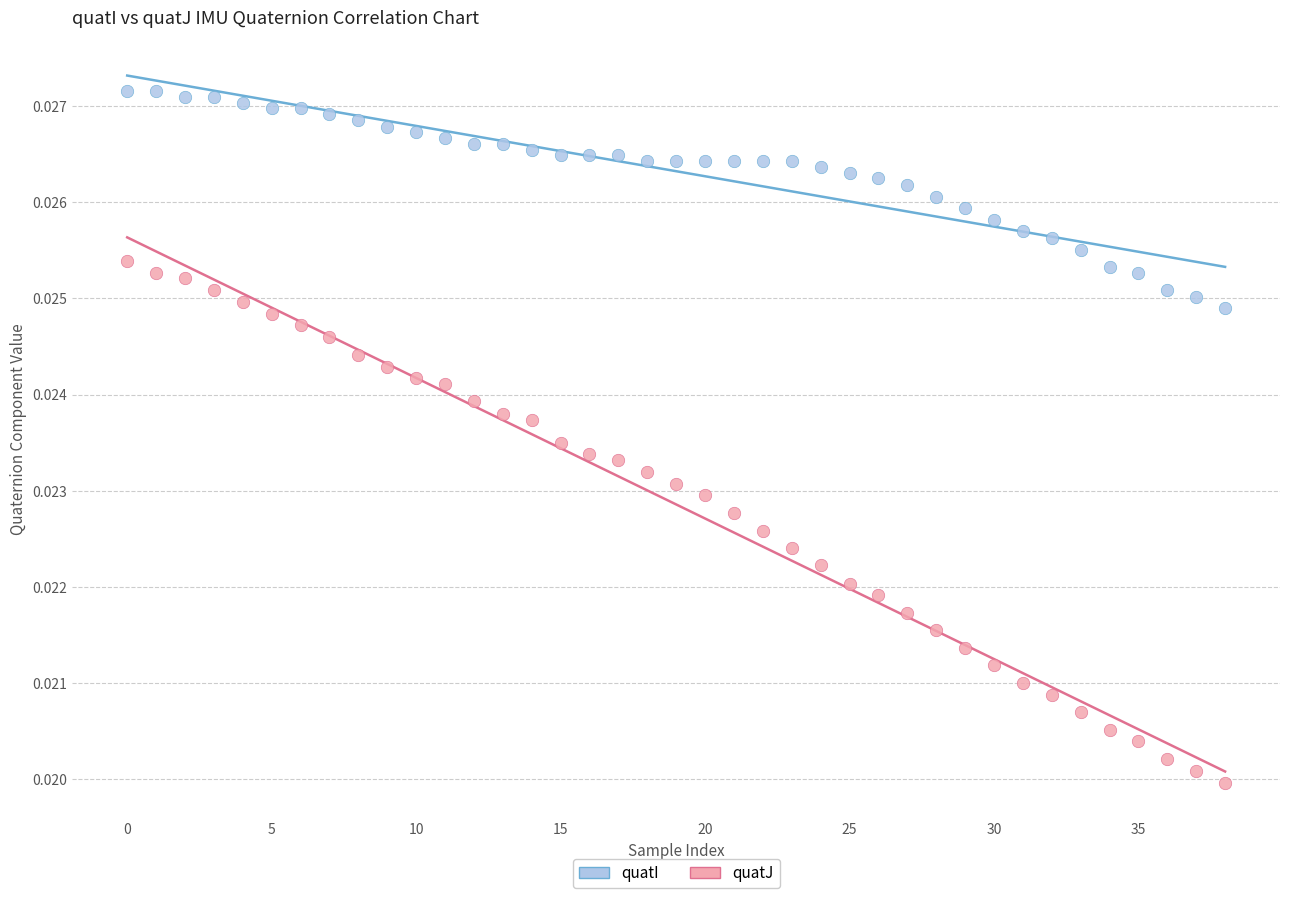

Which series reaches the maximum Y coordinate?

quatI